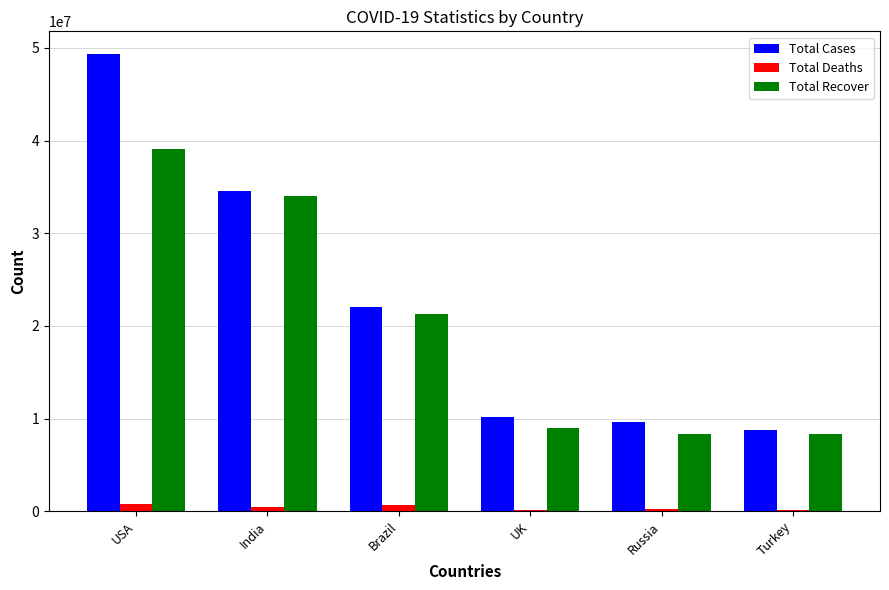

The value of Total Cases at India is 23151500. True or false?

False